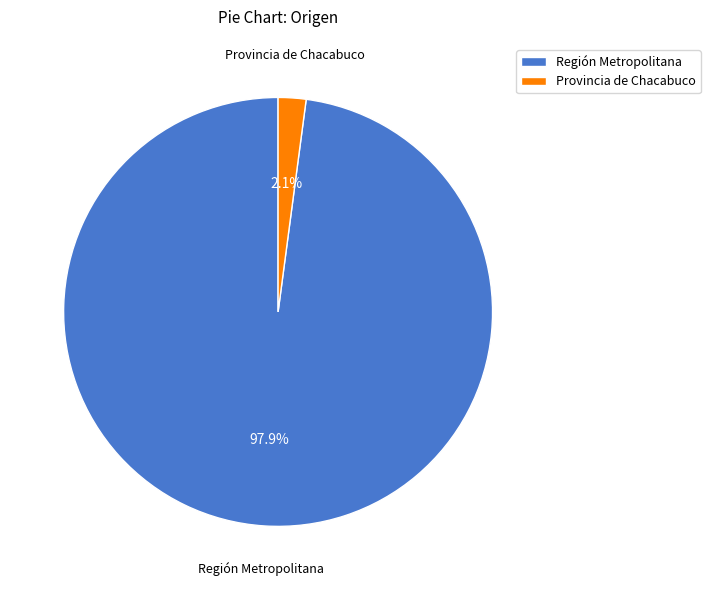

How many segments does this pie chart have?

2